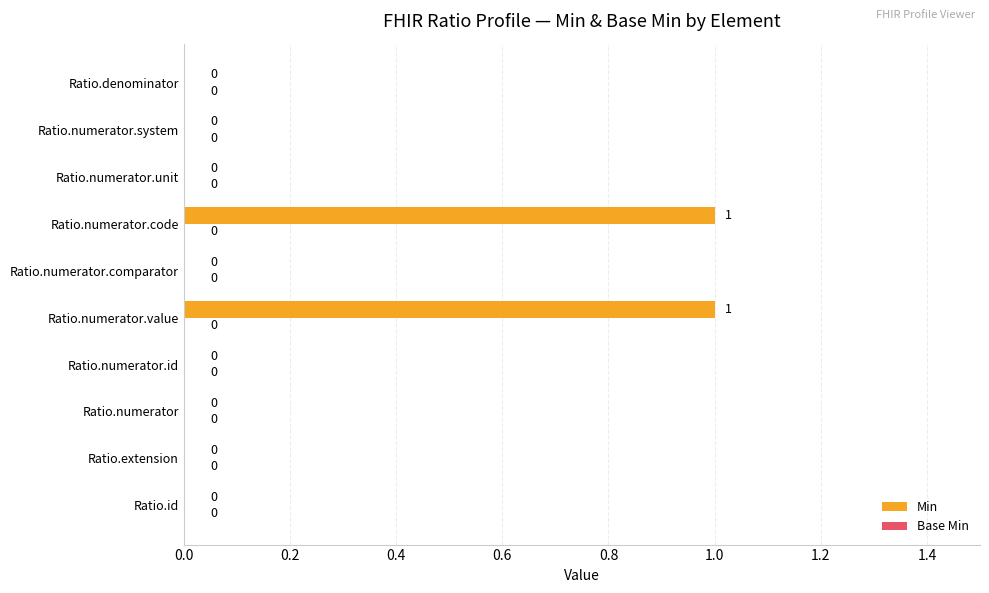

What is the change in value from Ratio.numerator.id to Ratio.numerator.code?

+1